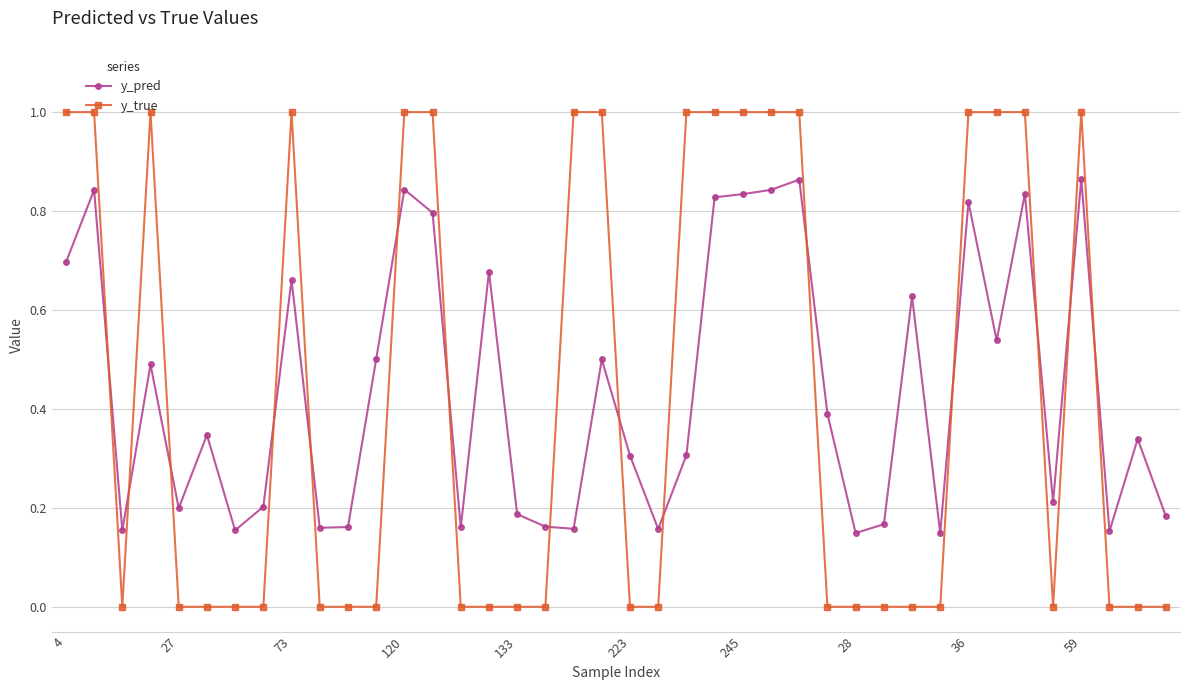

What is the difference between the second highest and minimum values in the y_true series?

1.0